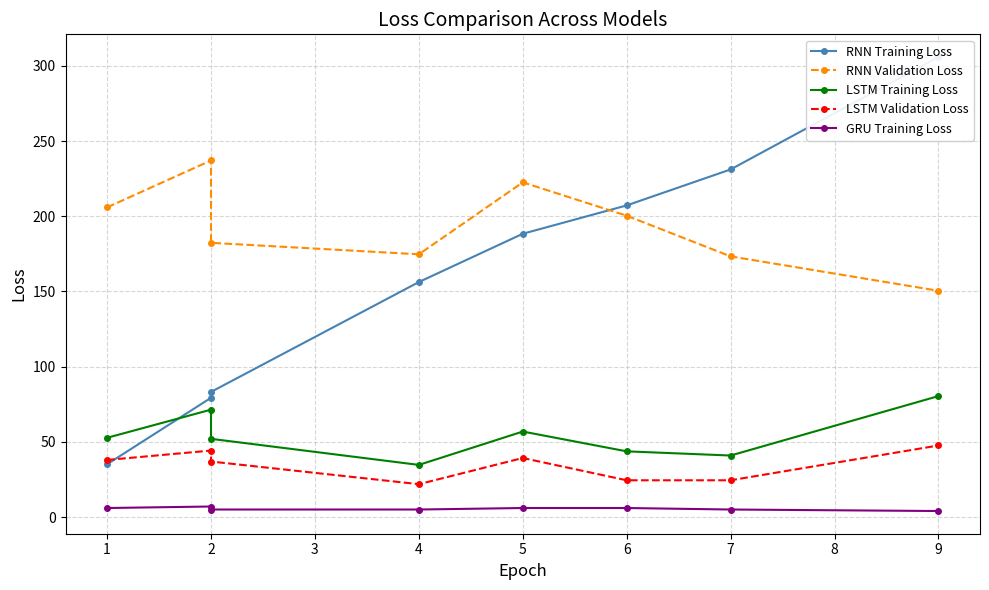

What is the difference between the RNN Training Loss values at 4 and 5?

32.1